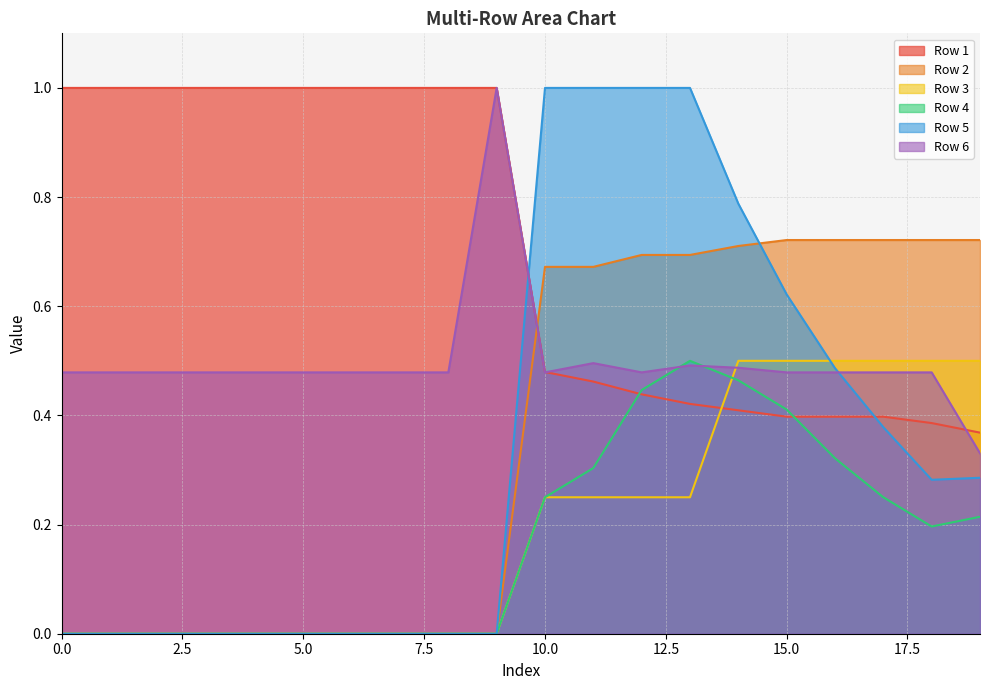

Which series has the widest spread of values?

Row 5